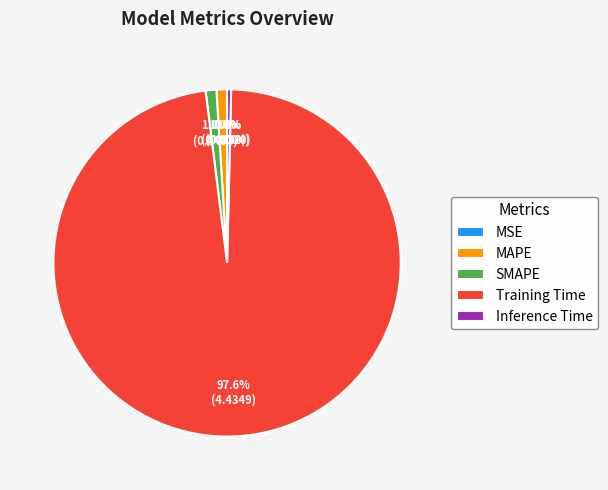

Which category has the biggest portion of the pie?

Training Time